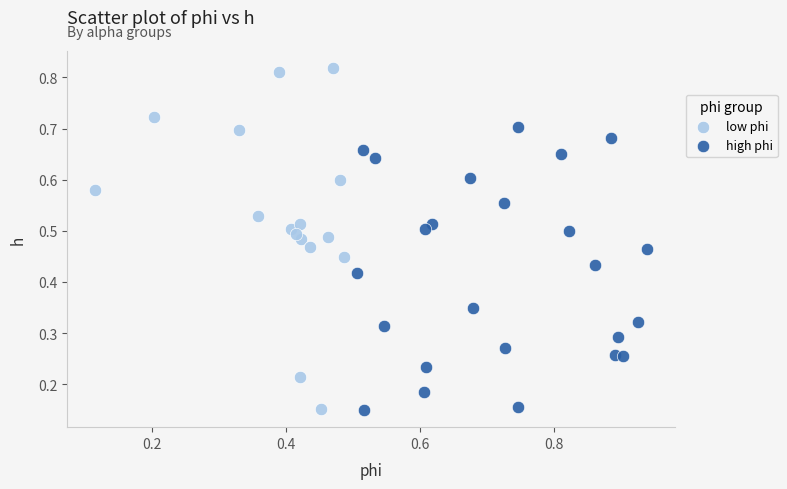

Which series reaches the maximum Y coordinate?

low phi